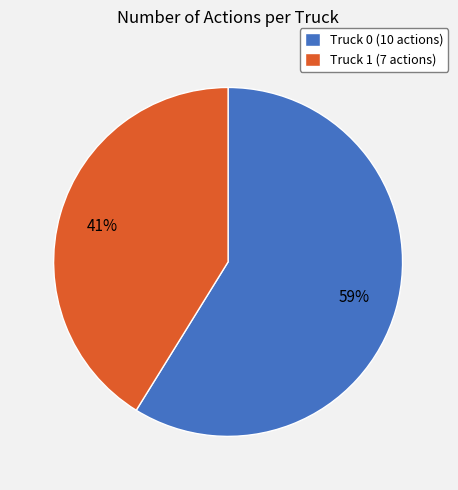

Which category has the smallest portion of the pie?

Truck 1